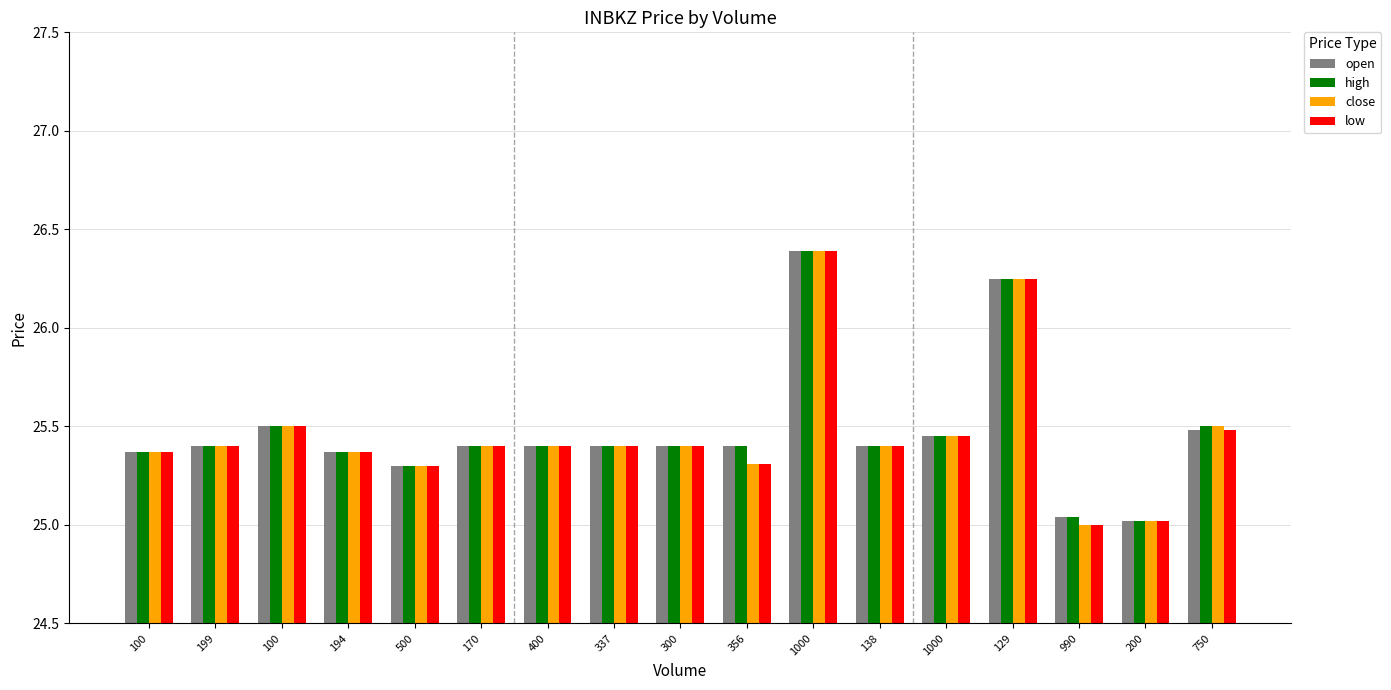

The close series shows 45.3 at 194. True or false?

False